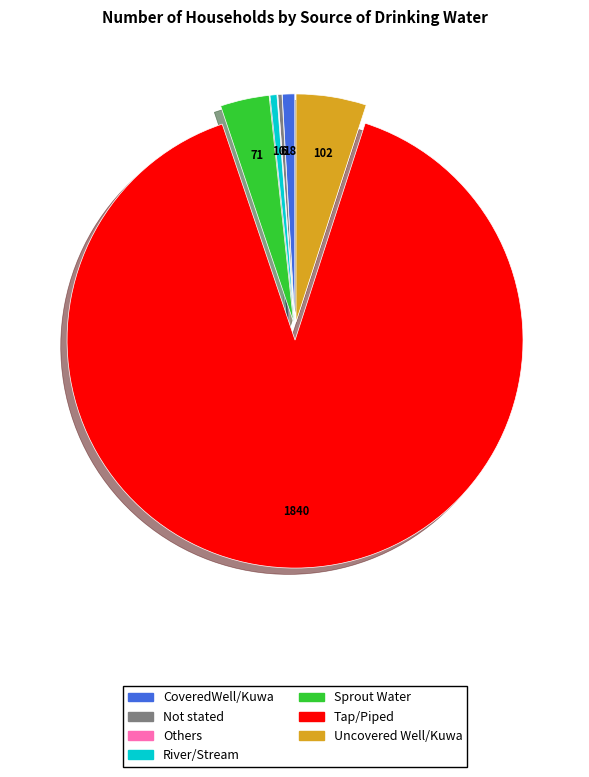

Do Tap/Piped and CoveredWell/Kuwa together represent more than half of the pie?

Yes